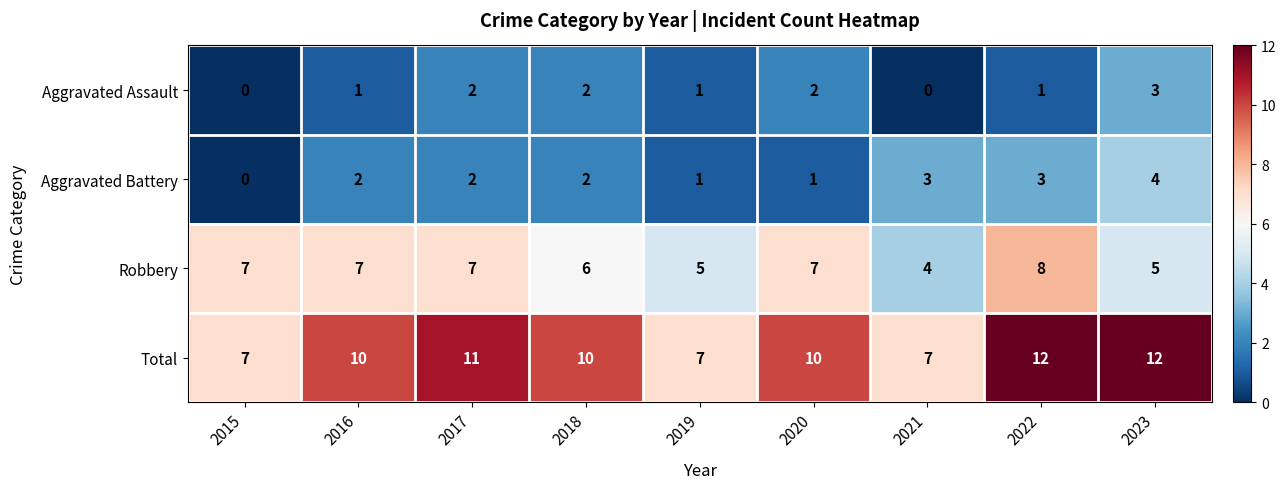

What is the greatest value displayed?

12